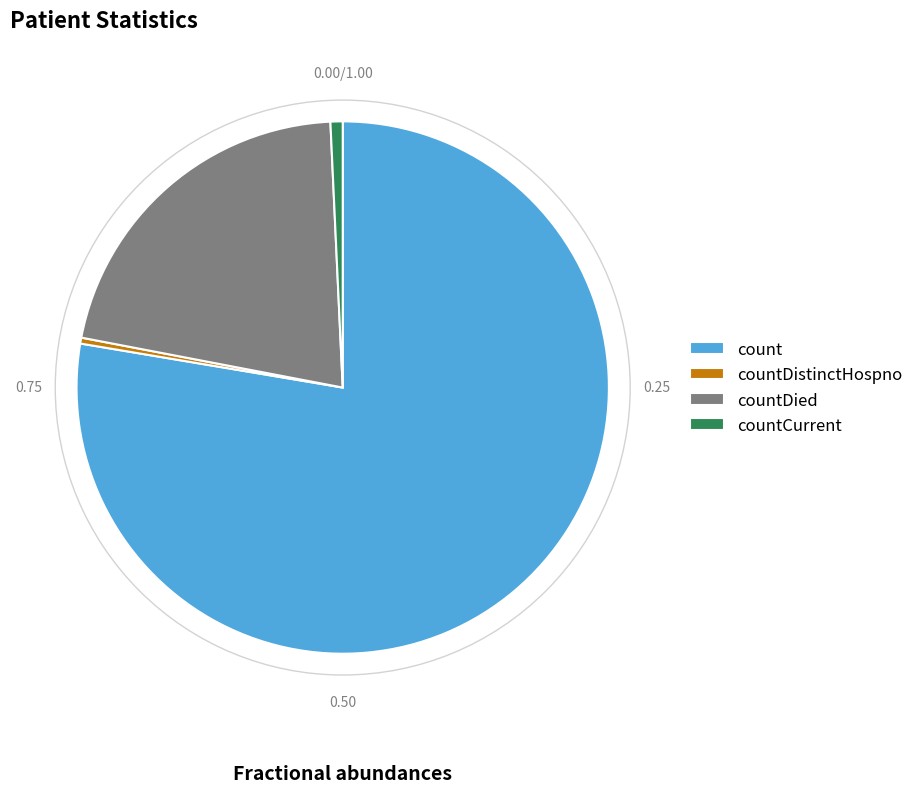

Combined, do countDistinctHospno and countCurrent account for over 50%?

No